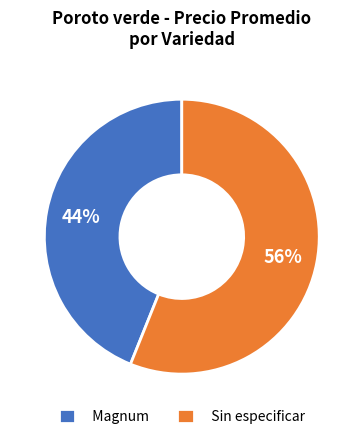

Is there a majority slice in this chart?

Yes